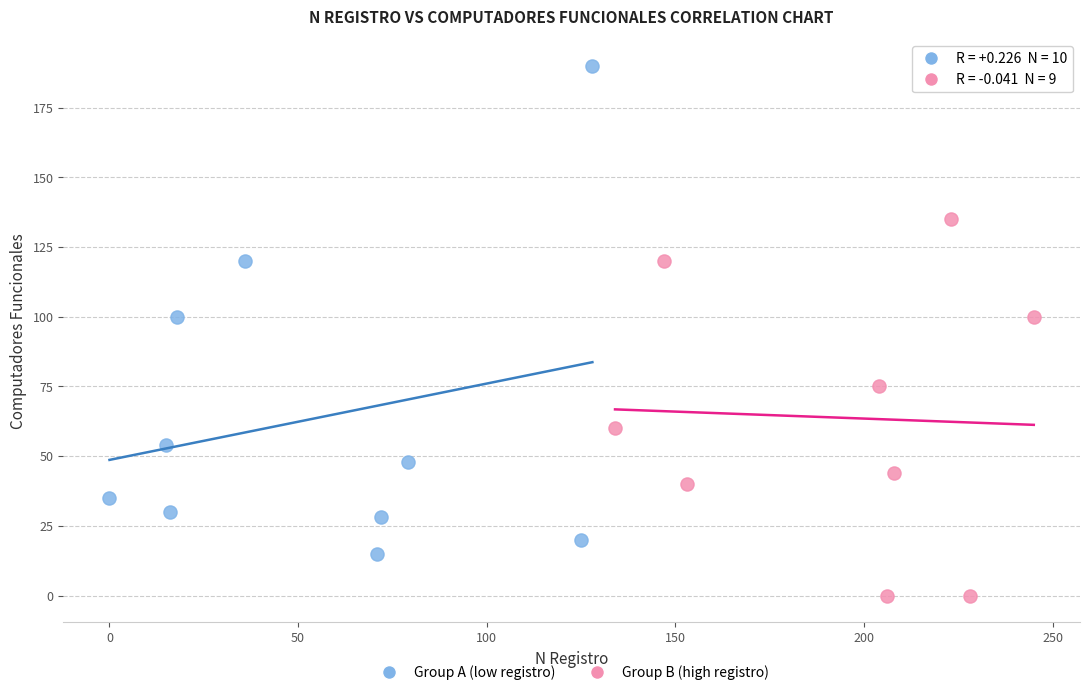

Which series reaches the maximum Y coordinate?

Group A (low registro)